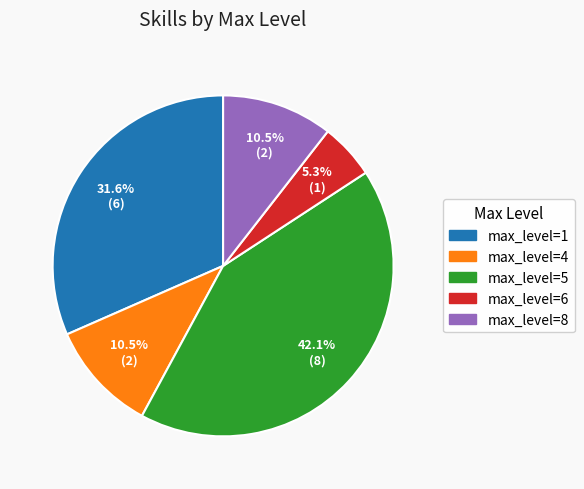

Is there a majority slice in this chart?

No